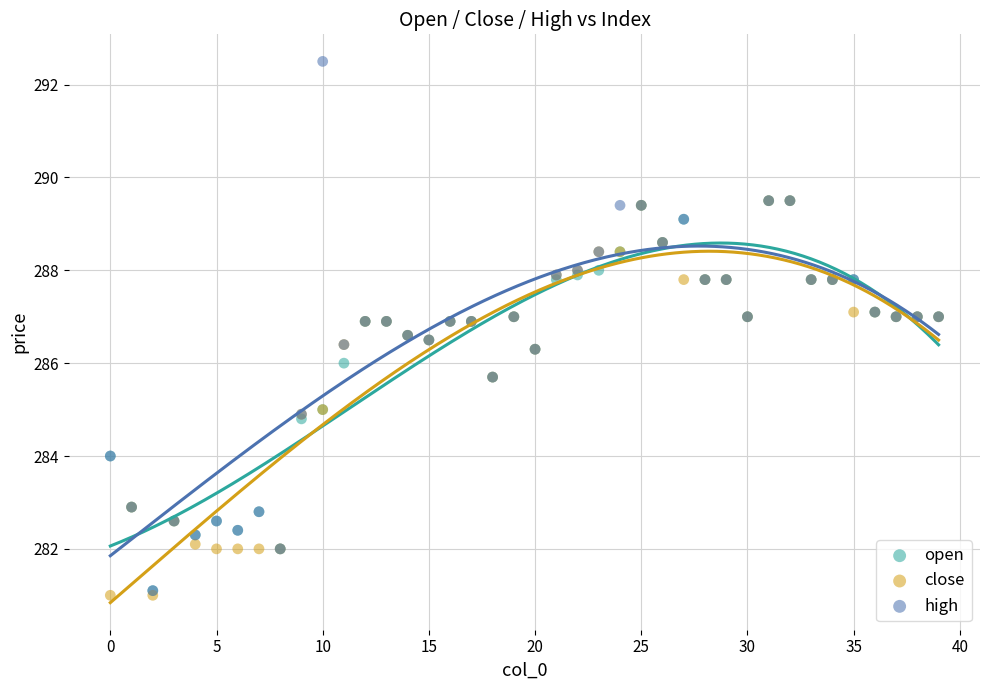

Which series has the widest spread of Y values?

high